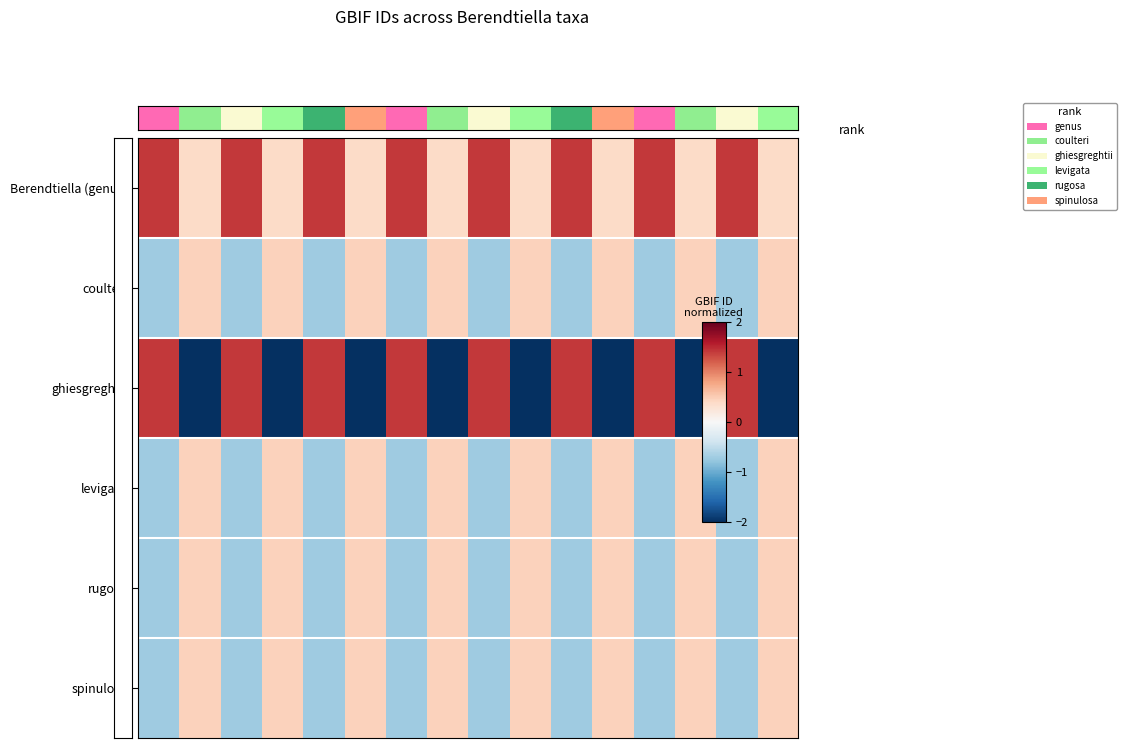

What is the minimum value shown in the chart?

-2.2